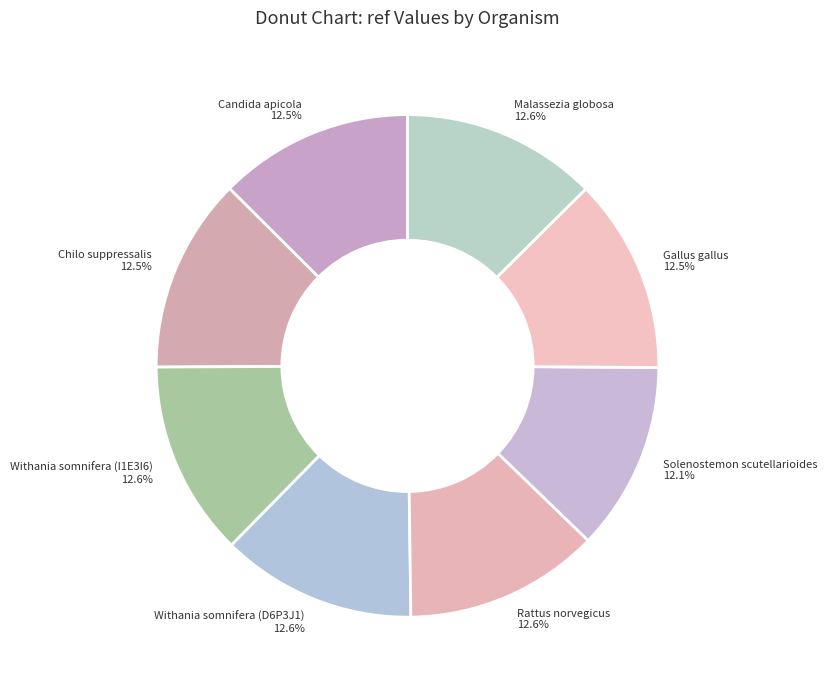

What is the ratio of the value at Chilo suppressalis 12.5% to the value at Malassezia globosa 12.6%?

1.0